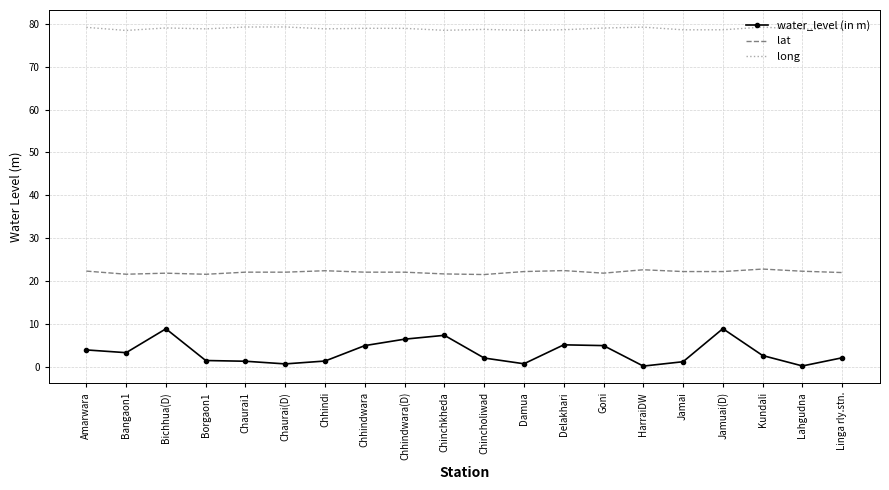

What is the difference between the highest and lowest values at Bichhua(D)?

70.2